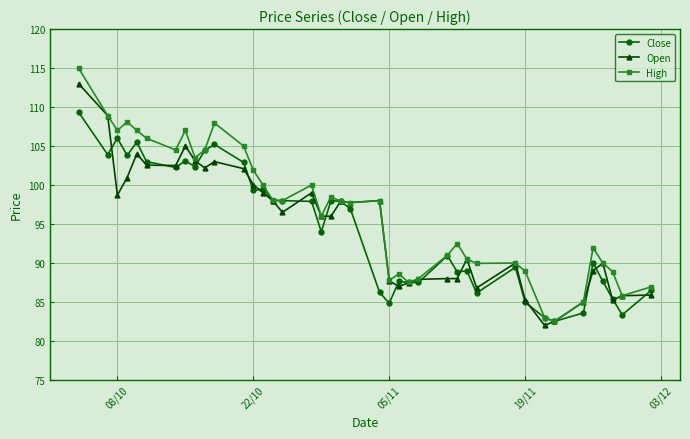

What is the maximum value for High?

115.0